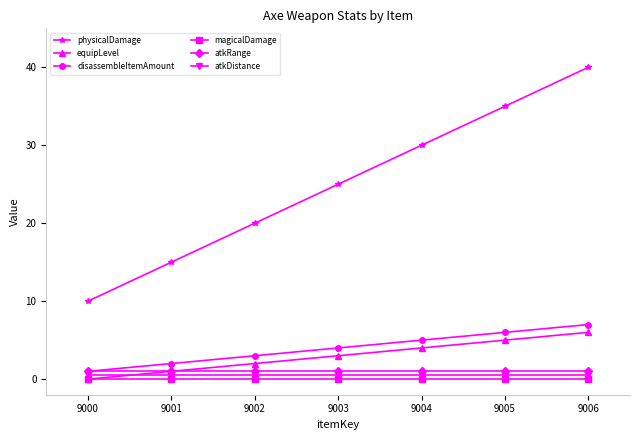

What is the difference between the highest and lowest values at 9000?

10.0